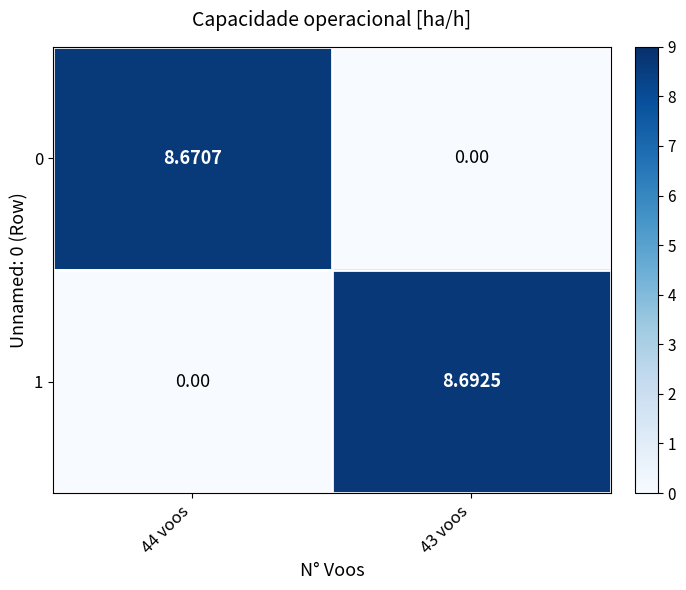

How many data points in 0 are less than 8?

1